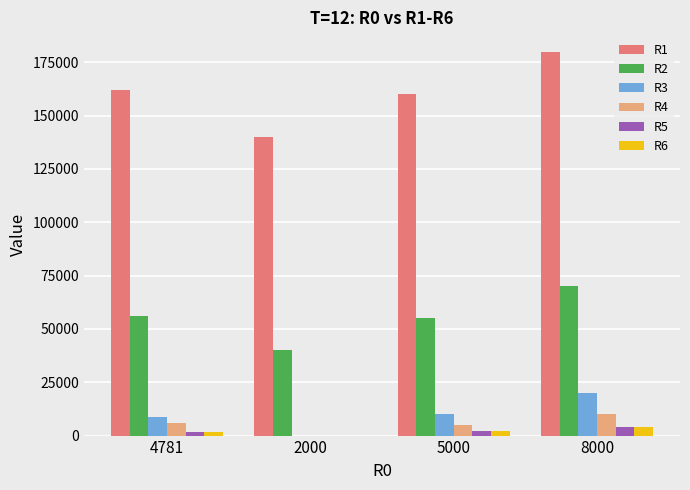

At which category is the sum across all series the highest?

8000